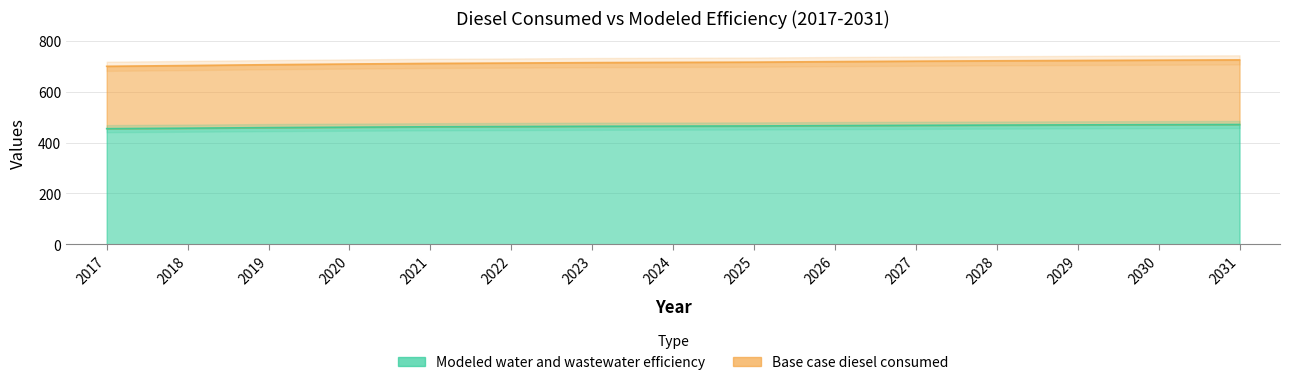

True or false: Base case diesel consumed has a value of 464.3 at 2024.

True